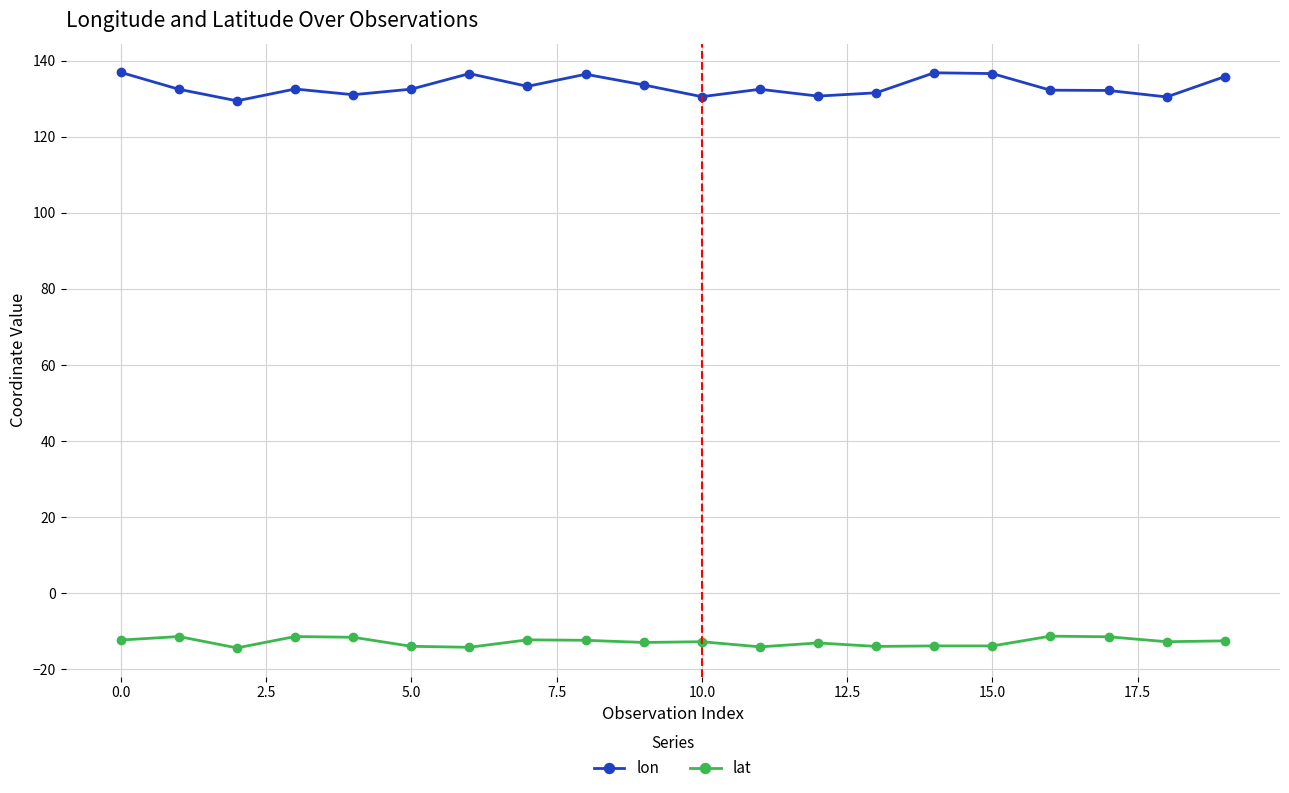

What are all the series names shown in the legend?

lon, lat